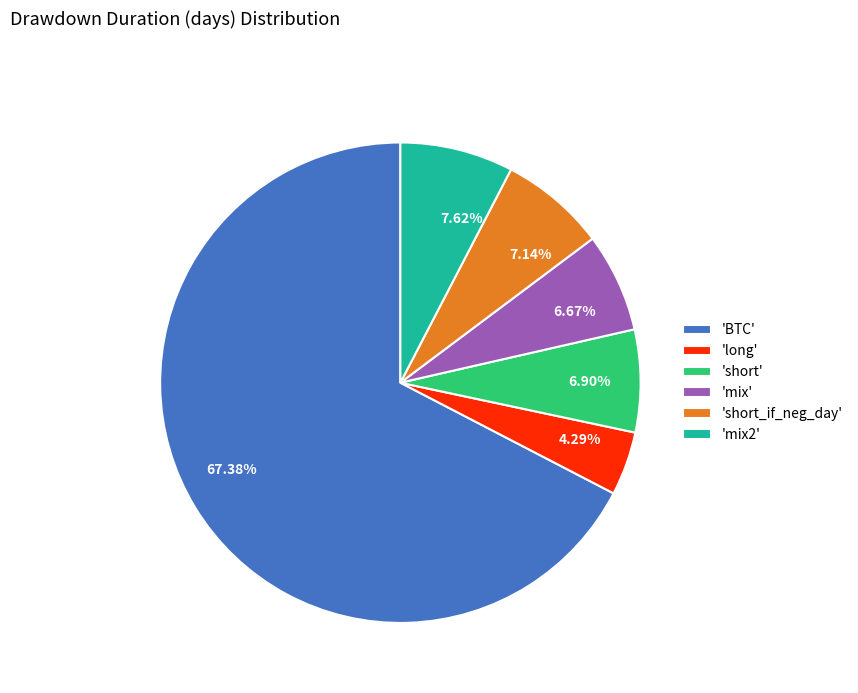

Combined, do 6.90% and 7.14% account for over 50%?

No